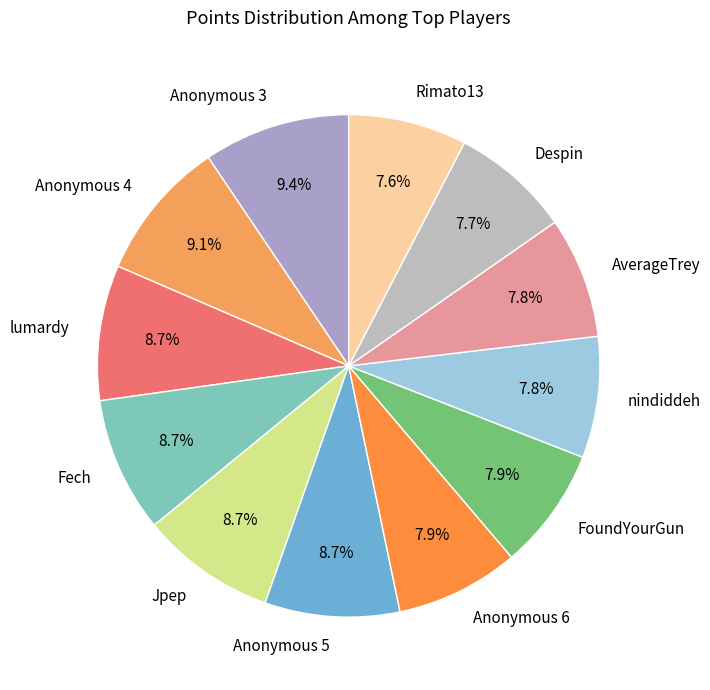

To the nearest percent, what is the difference between the Anonymous 4 and Anonymous 6 slice percentages?

1%